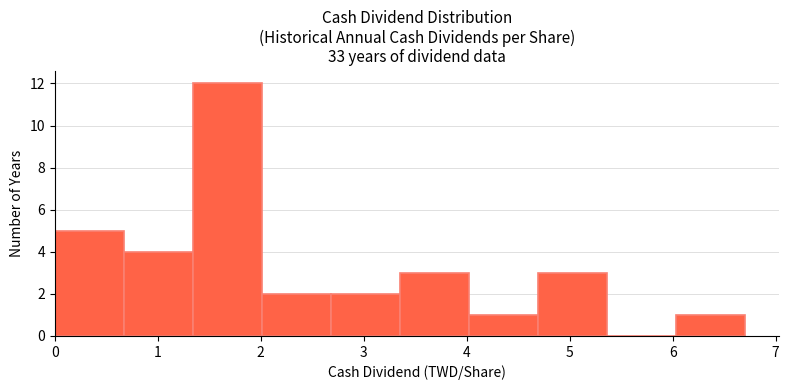

What is the height of the bar covering 2.68 to 3.35 on the x-axis? Neither the bar edges nor the heights are printed on the chart, so give them approximately, as read against the axes.

2